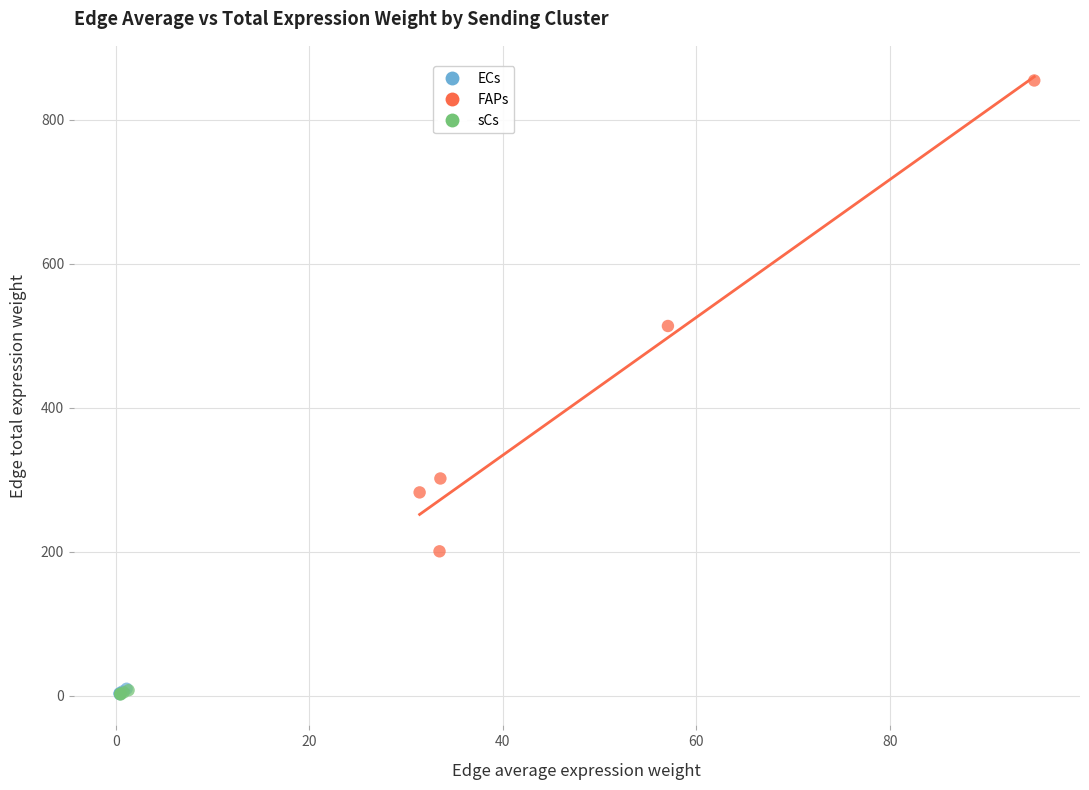

What are all the series names shown in the legend?

ECs, FAPs, sCs